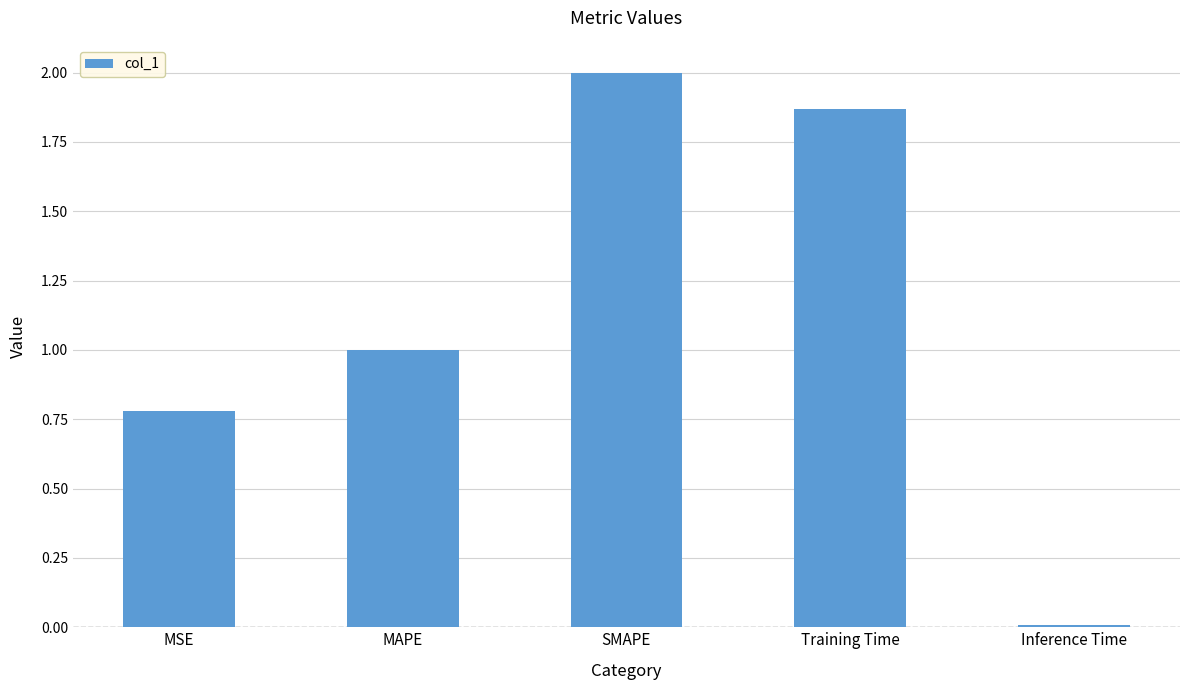

How many distinct data groups are displayed?

1